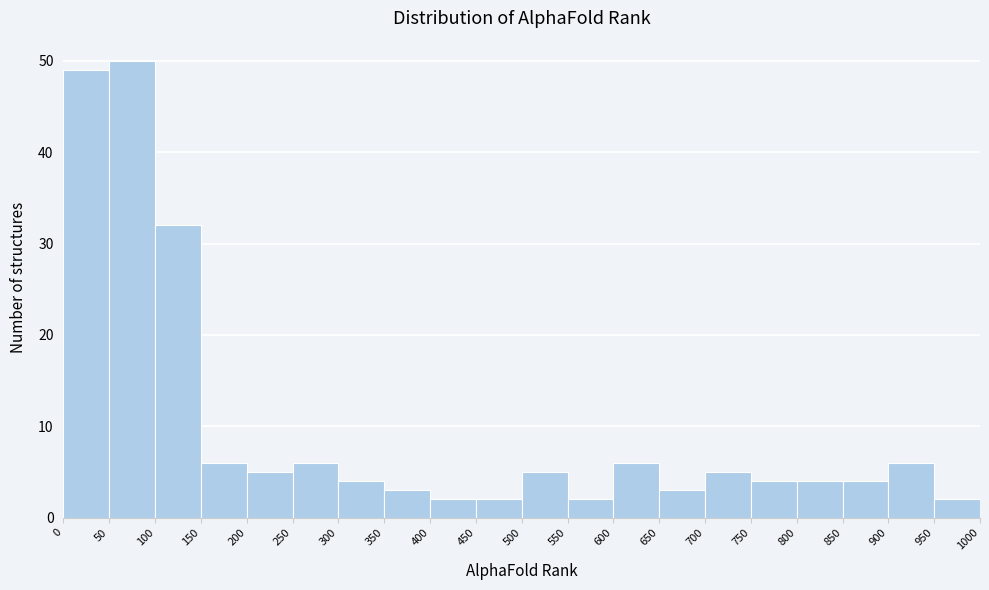

Which range on the x-axis has the tallest bar?

50 to 100